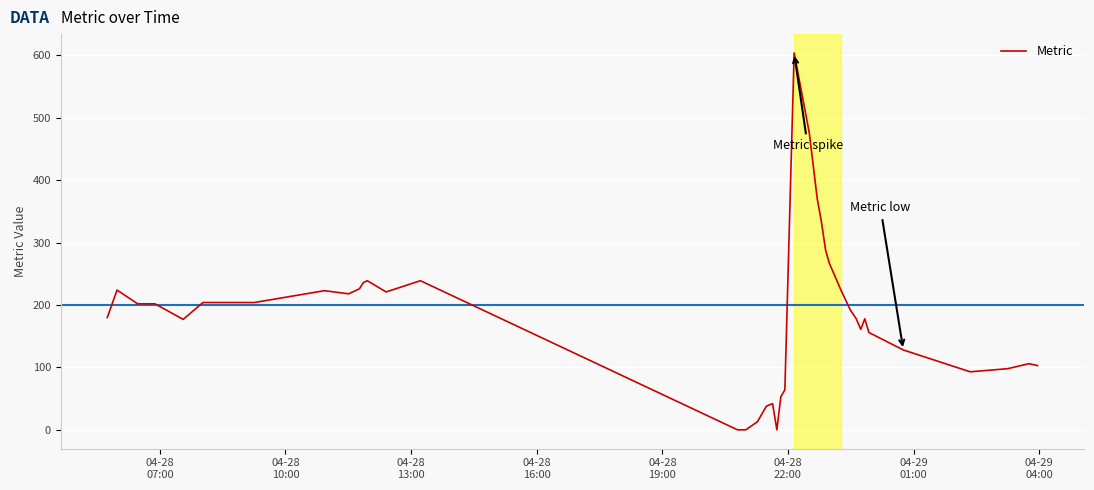

What is the difference between the maximum and minimum values?

604